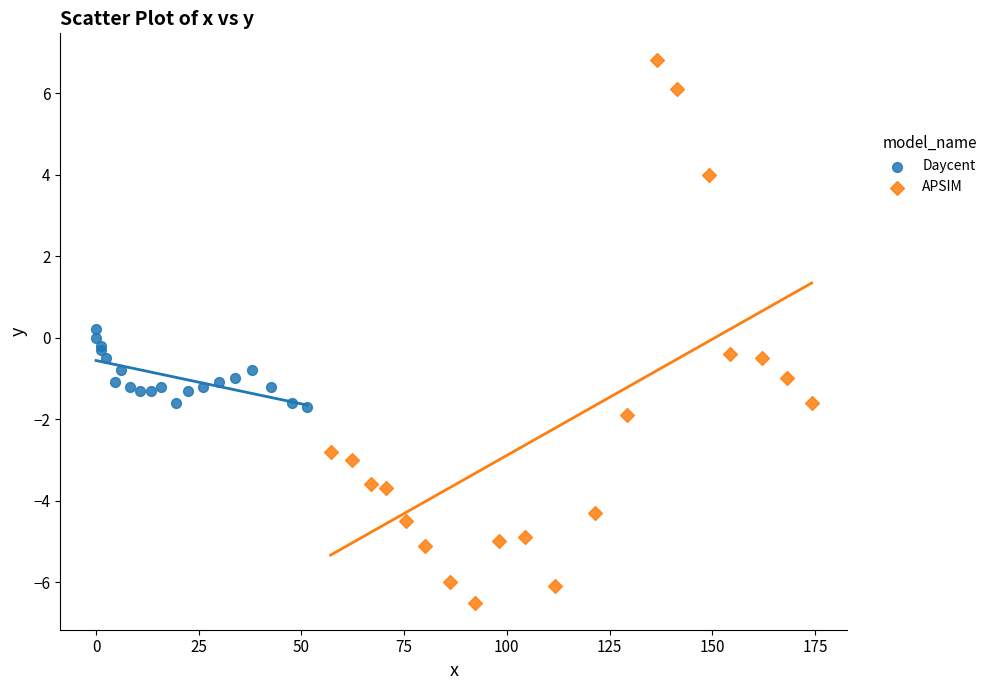

What are all the series names shown in the legend?

Daycent, APSIM